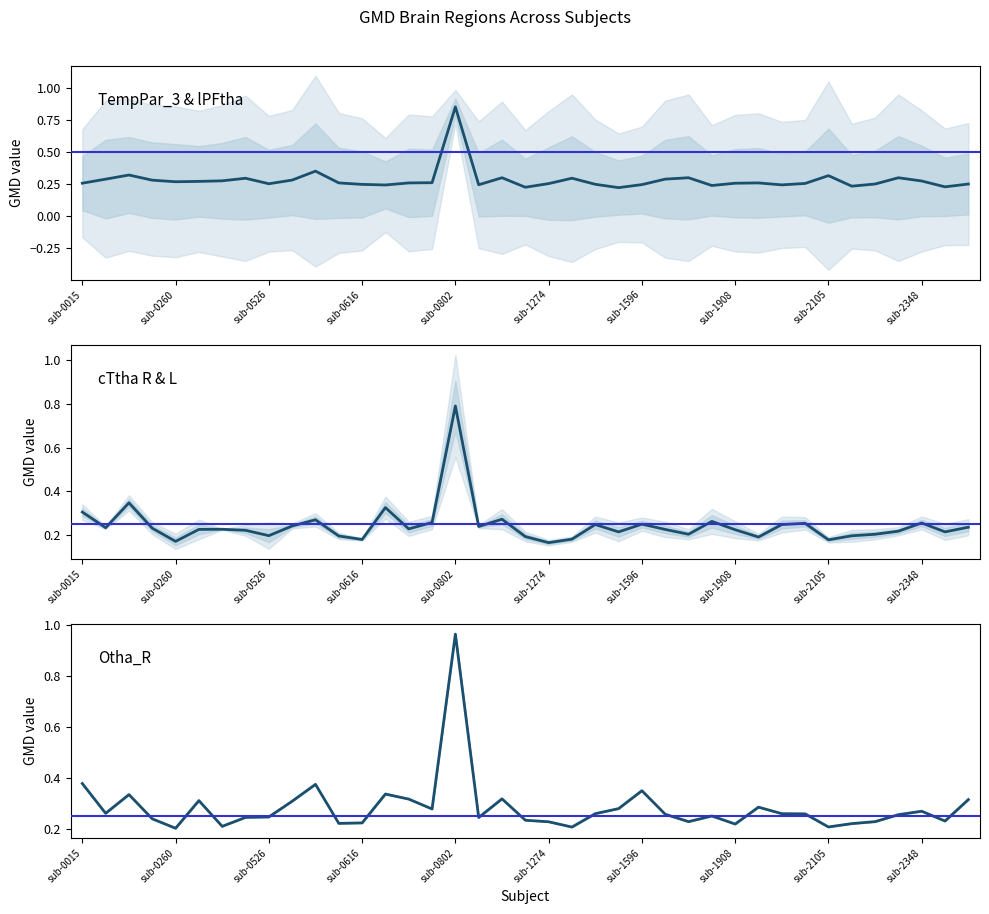

At 21, list the series in order from smallest to largest.

cTtha R & L, Otha_R, TempPar_3 & lPFtha